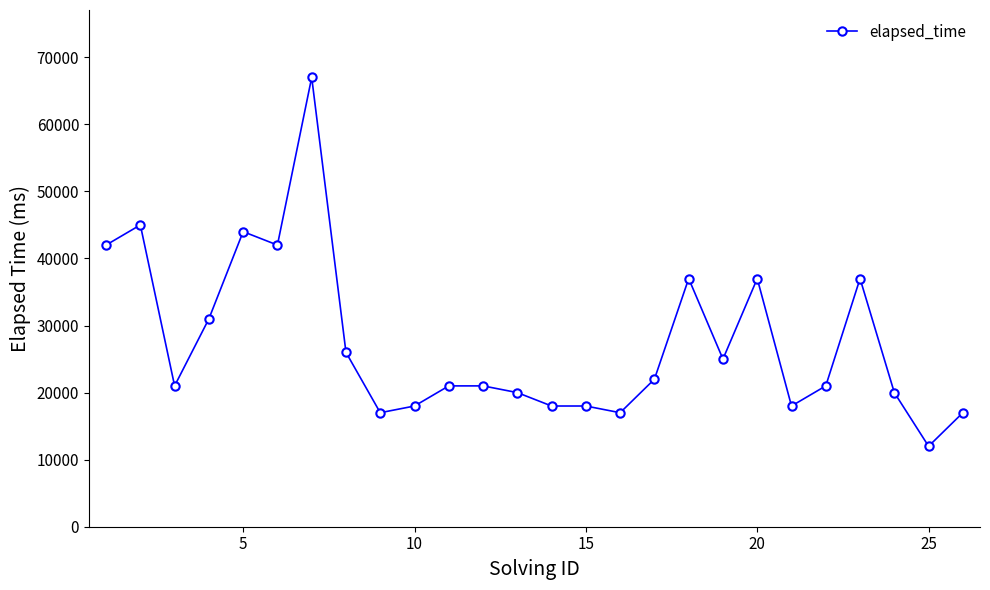

What is the minimum value shown in the chart?

12000